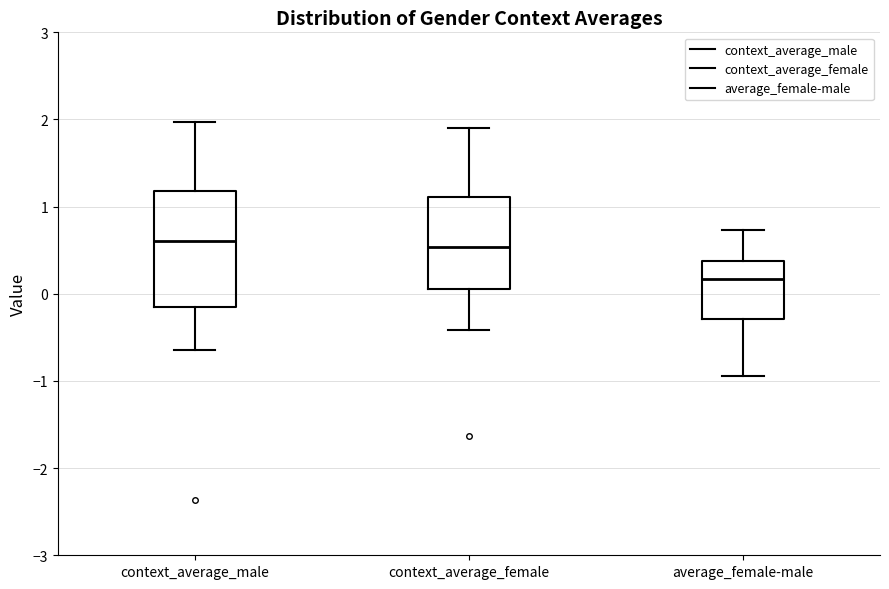

Where does the lower whisker of the box for context_average_female end on the y-axis? The values are not printed on the chart, so give them approximately, as read against the axis.

-0.4